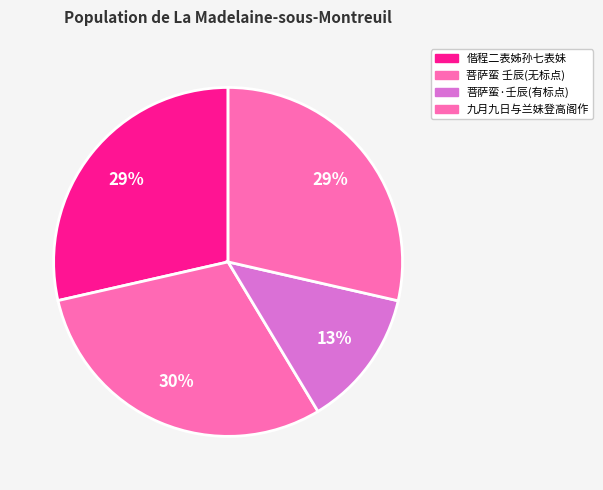

How many segments does this pie chart have?

4